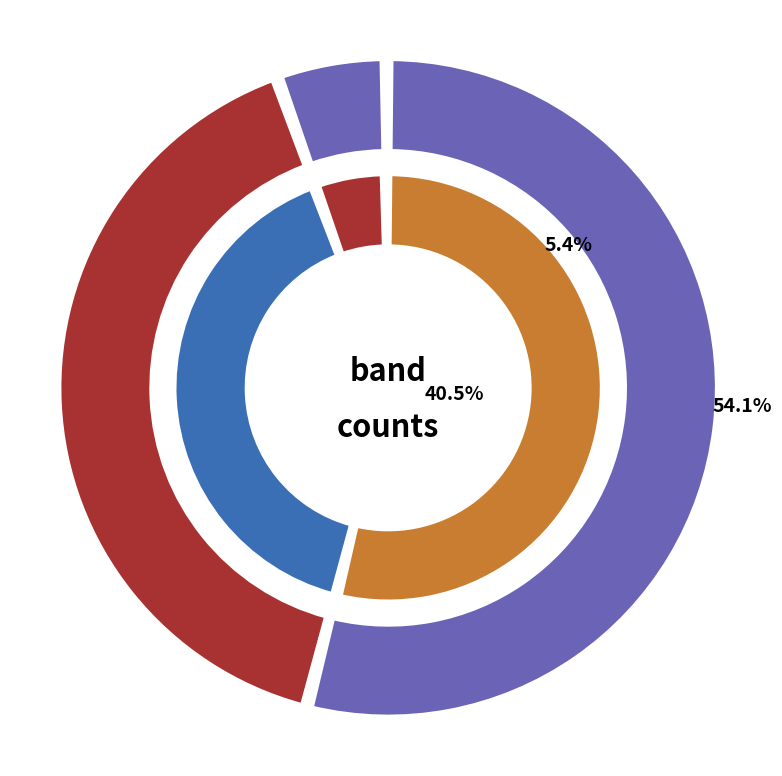

Is there a majority slice in this chart?

Yes